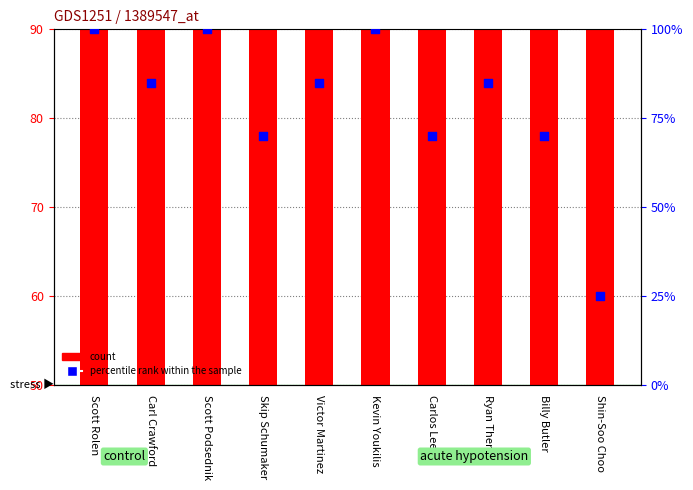

What is the total value across all series at Victor Martinez?

152.8